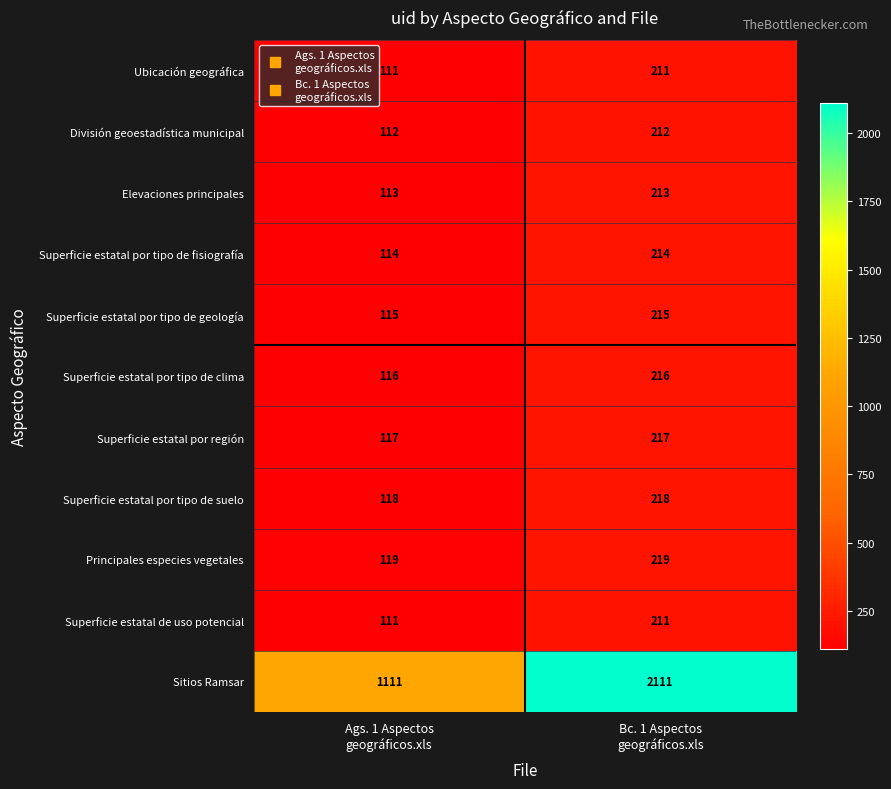

What is the minimum value shown in the chart?

111